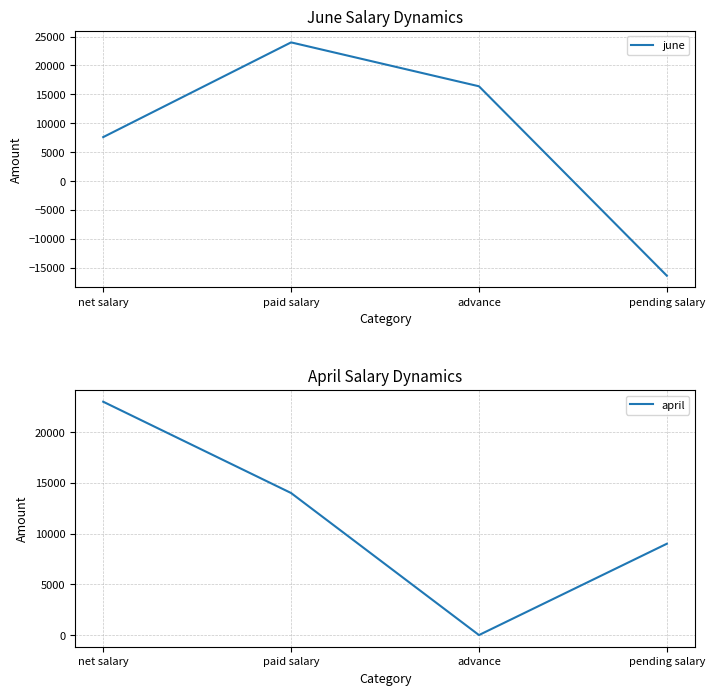

What are all the series names shown in the legend?

june, april